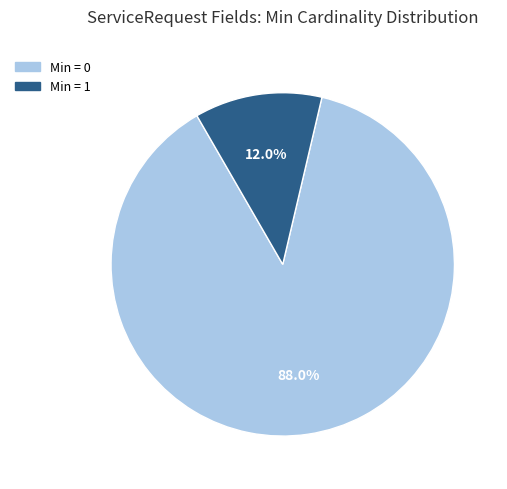

Count the number of slices in the pie.

2